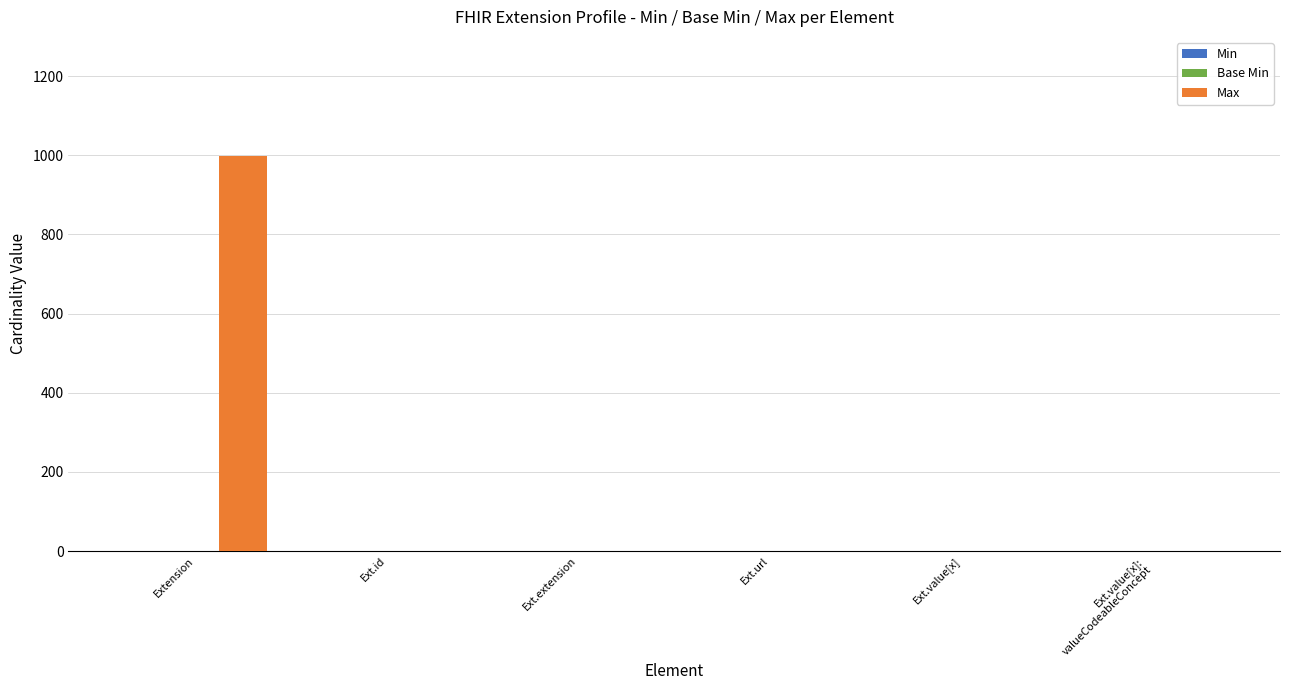

What is the greatest value displayed?

999